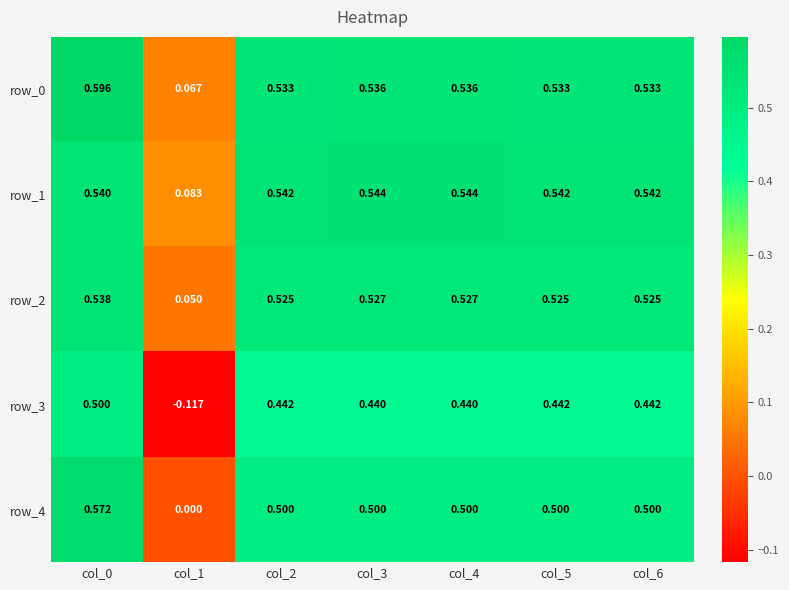

Which has a higher value, col_5 or col_3?

col_3